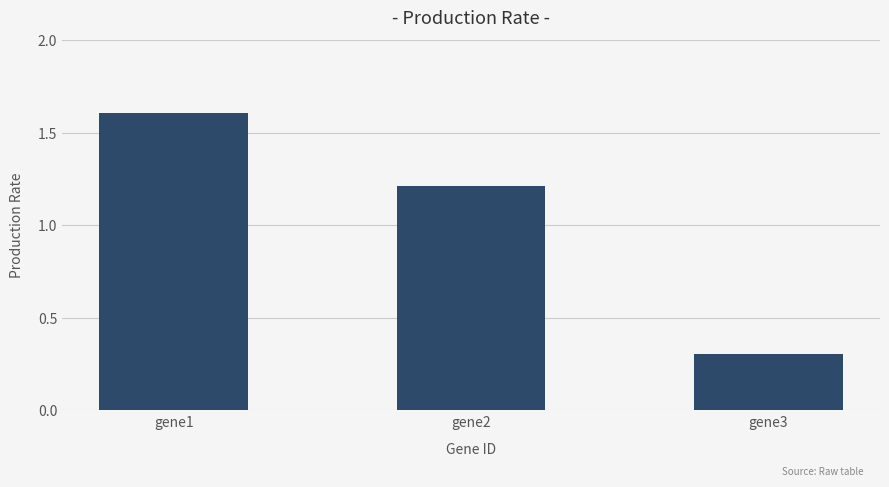

Count the values in the range 0 to 1.

1